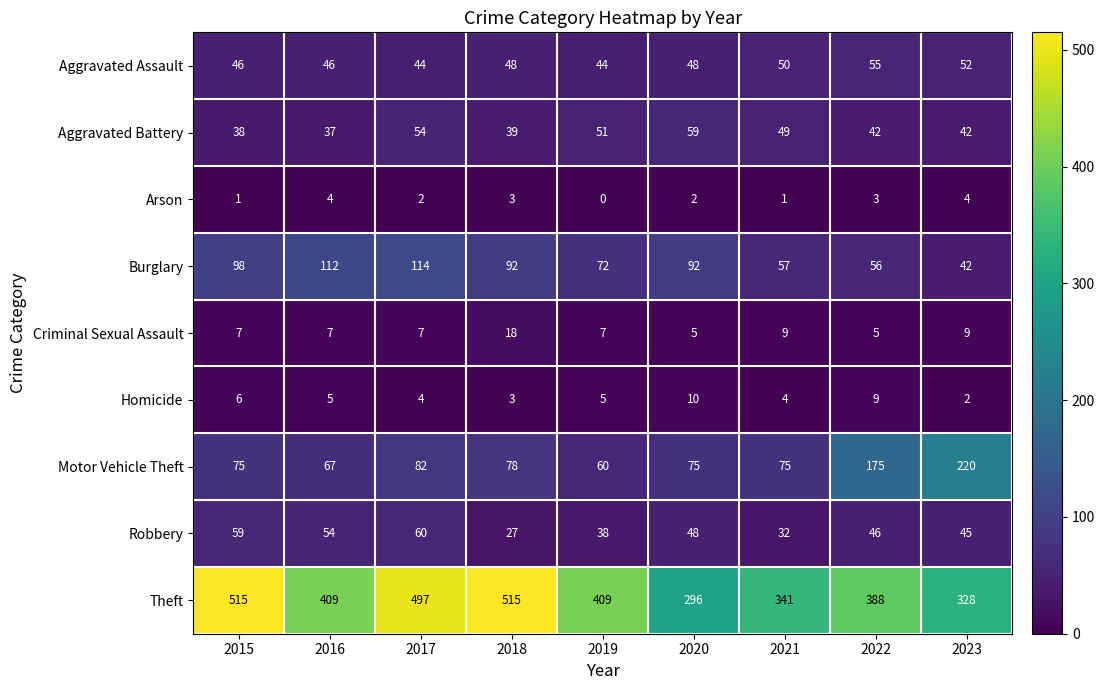

What value does the Criminal Sexual Assault series have at 2018, to the nearest 10?

20